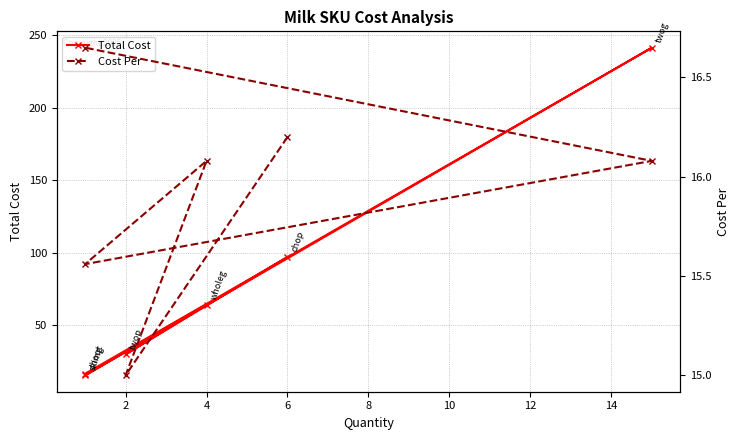

How many lines are shown in the chart?

2